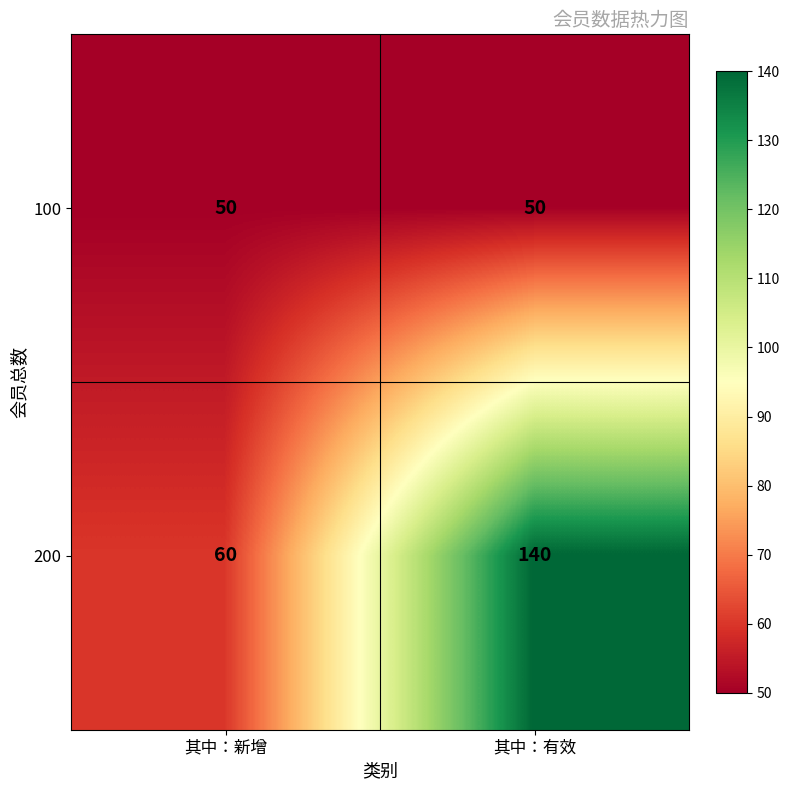

Is it true that 200 equals 90 at 其中：新增?

False